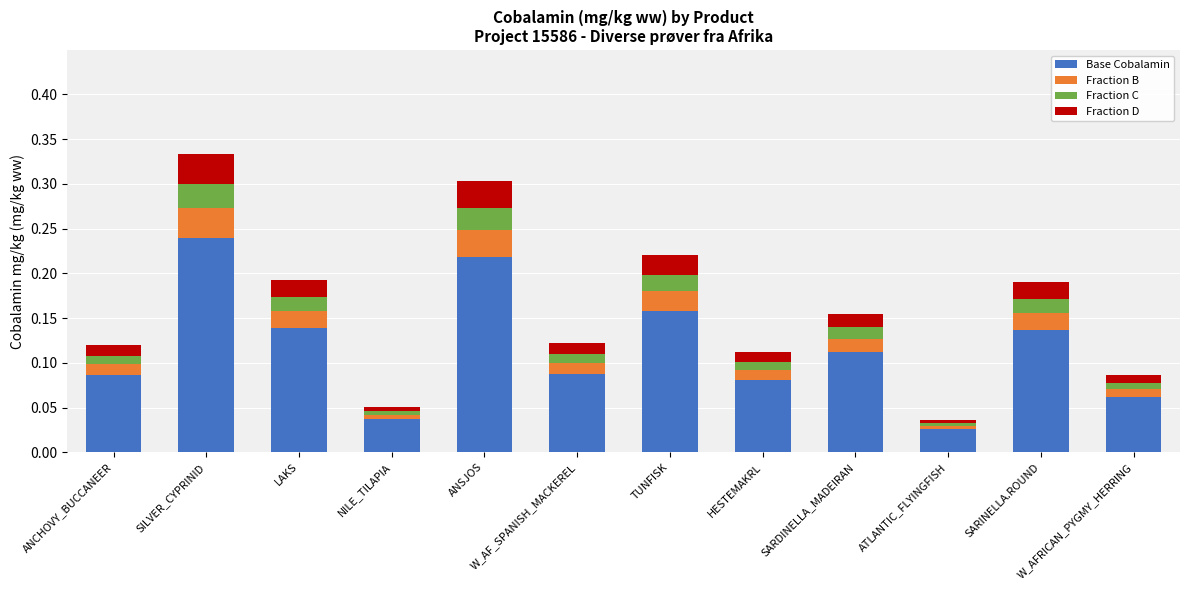

At which category is the sum across all series the highest?

SILVER_CYPRINID